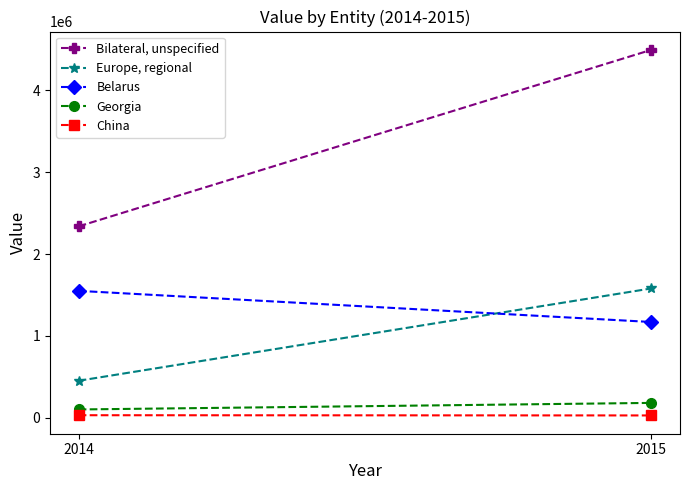

What is the smallest value displayed?

28172.0